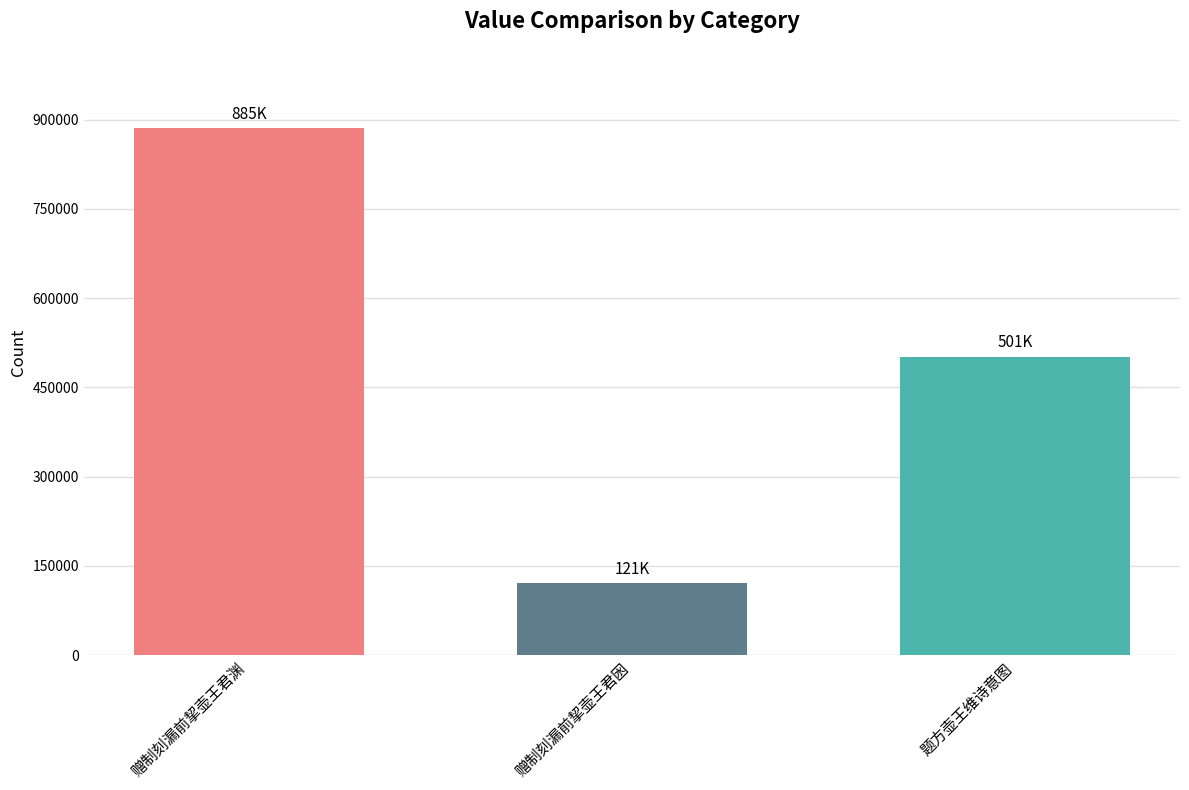

Where is the data nearest to the value 503661?

题方壶王维诗意图